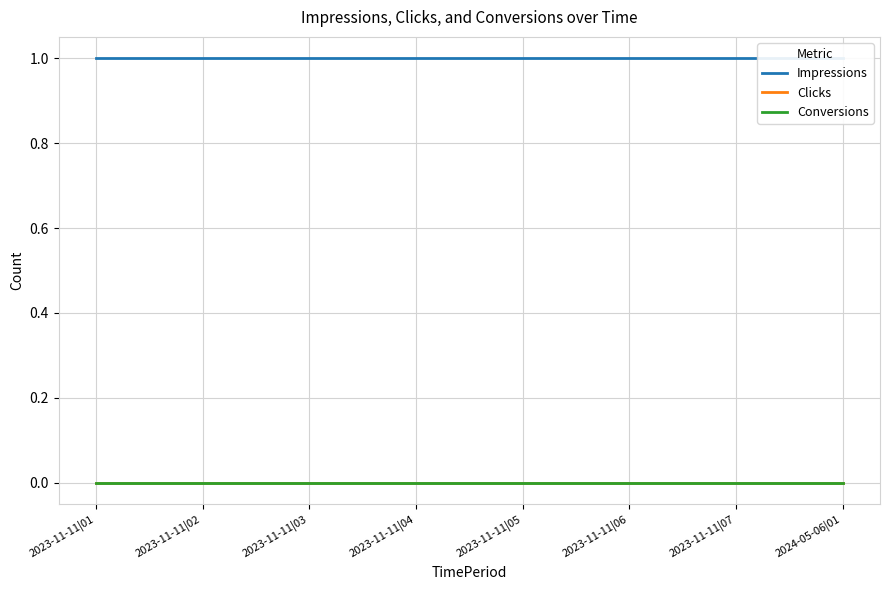

True or false: Impressions and Clicks cross at least once.

False